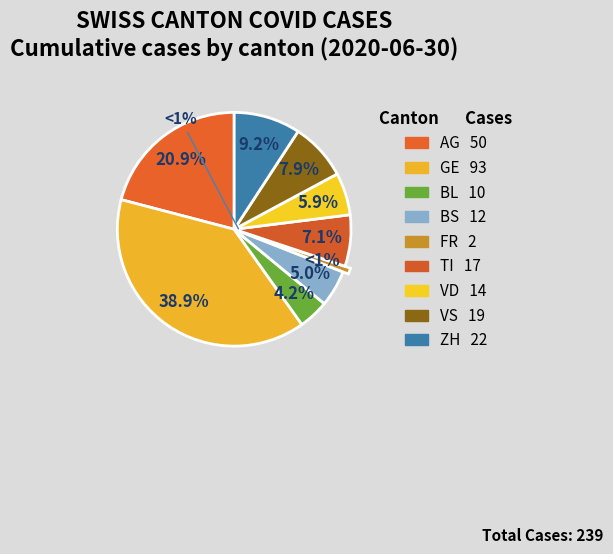

To the nearest percent, what is the difference between the largest and smallest slice percentages?

38%